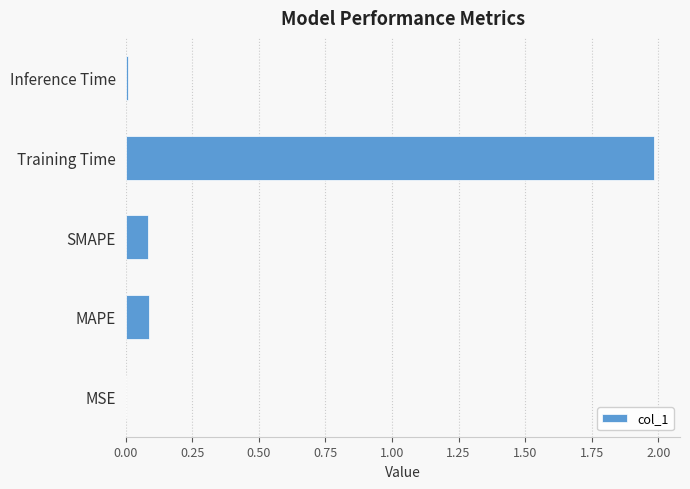

Is it true that the value at Training Time is 0.8?

False